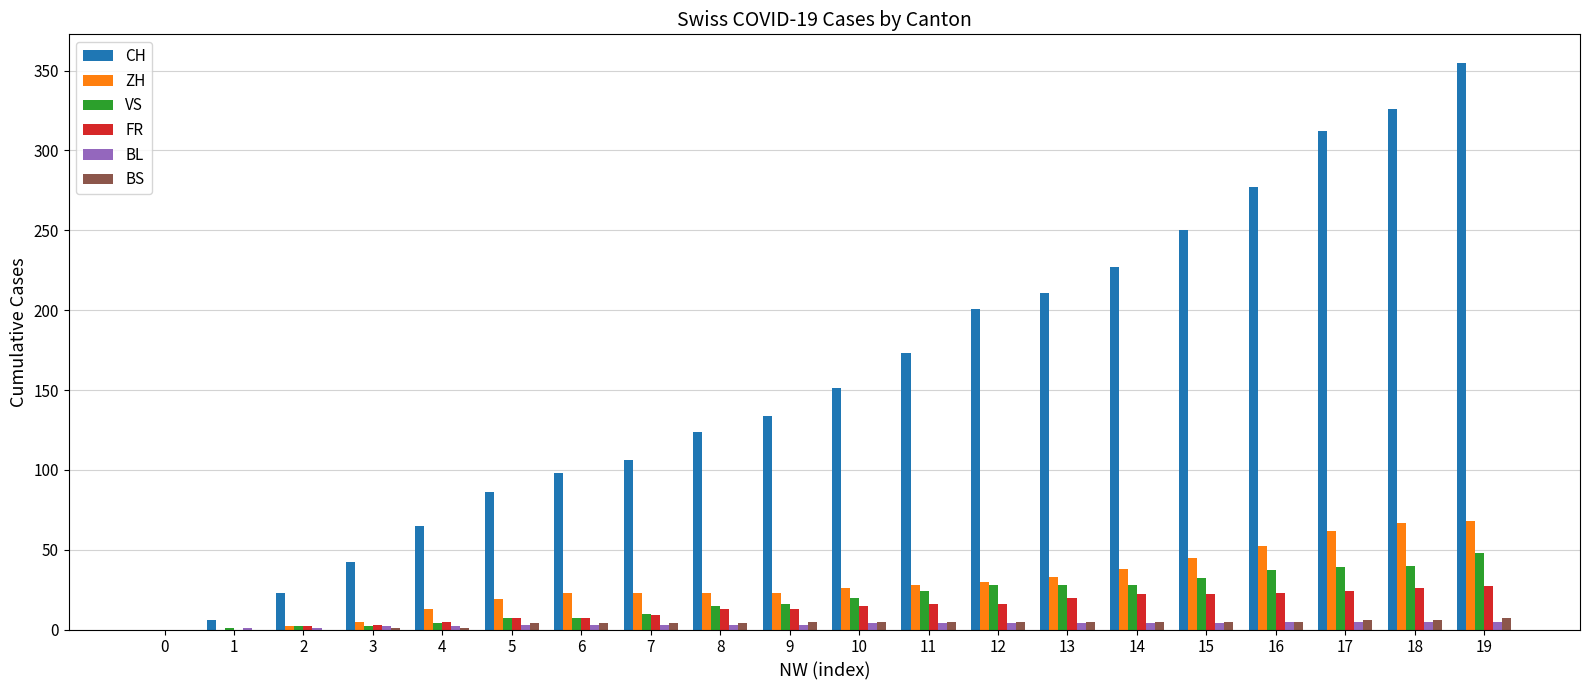

How many BL values are between 3 and 4?

11